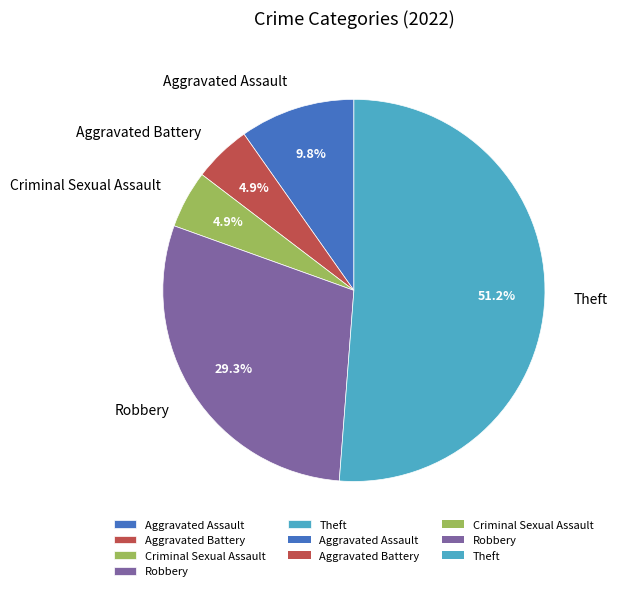

Count the number of slices in the pie.

5